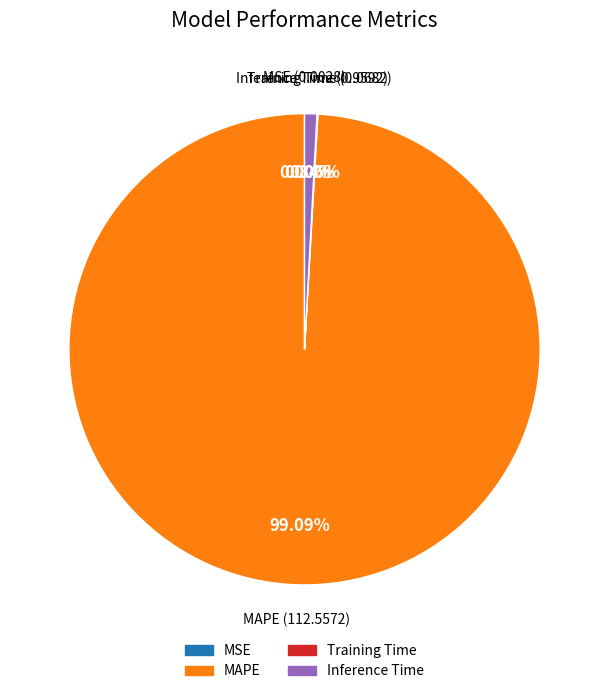

Which category has the biggest portion of the pie?

MAPE